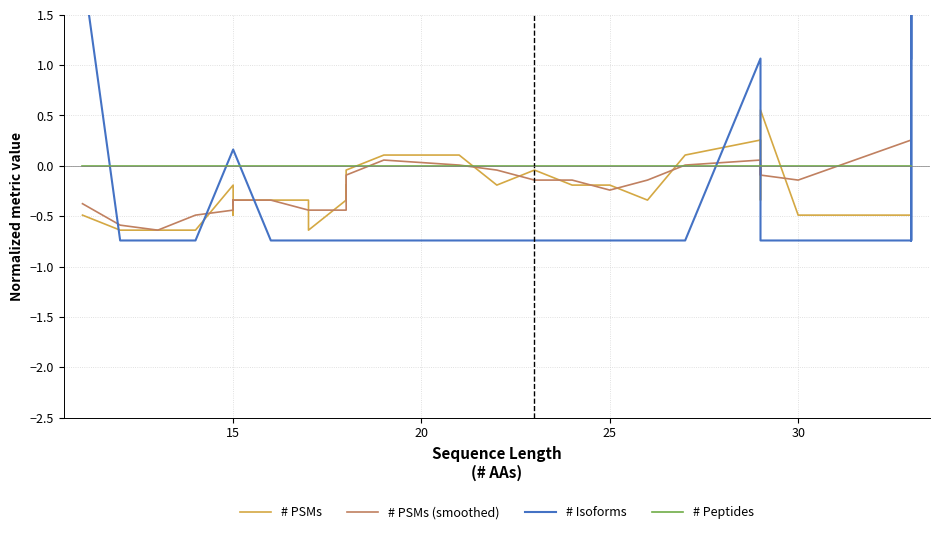

How many distinct data groups are displayed?

4